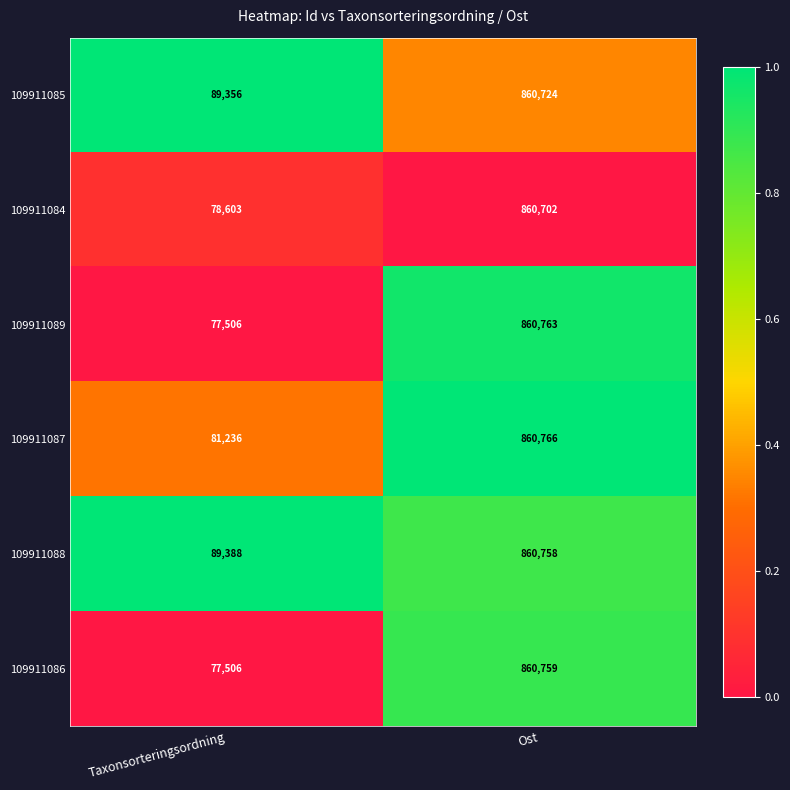

At which label is 109911089 closest to 469134?

Taxonsorteringsordning